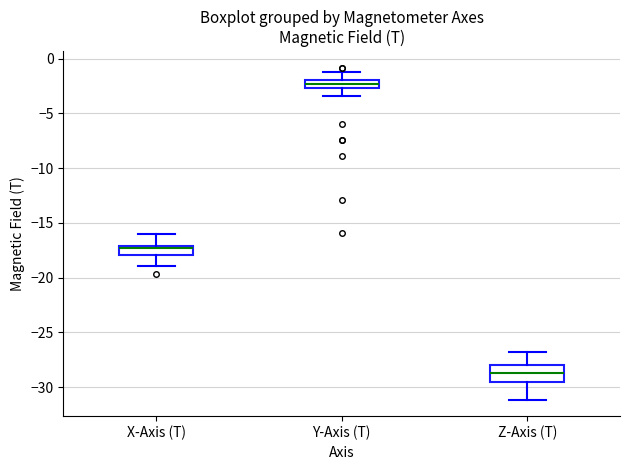

Which box has the highest median line?

Y-Axis (T)